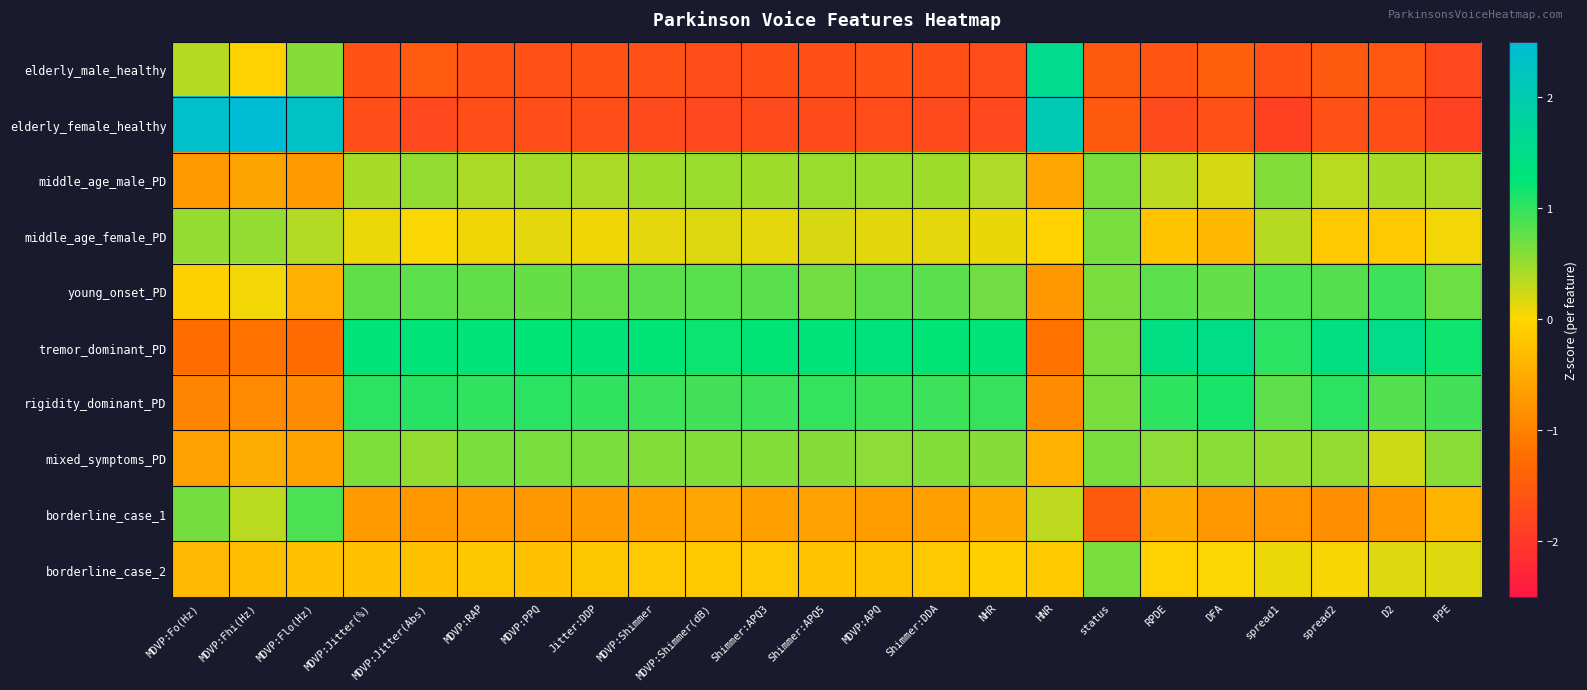

Reading left to right, what are all the values shown in this chart?

elderly_male_healthy: MDVP:Fo(Hz)=0.4	MDVP:Fhi(Hz)=-0.1	MDVP:Flo(Hz)=0.6	MDVP:Jitter(%)=-1.6	MDVP:Jitter(Abs)=-1.5	MDVP:RAP=-1.6	MDVP:PPQ=-1.6	Jitter:DDP=-1.6	MDVP:Shimmer=-1.7	MDVP:Shimmer(dB)=-1.7	Shimmer:APQ3=-1.7	Shimmer:APQ5=-1.7	MDVP:APQ=-1.6	Shimmer:DDA=-1.7	NHR=-1.7	HNR=1.6	status=-1.5	RPDE=-1.6	DFA=-1.5	spread1=-1.6	spread2=-1.5	D2=-1.6	PPE=-1.8
elderly_female_healthy: MDVP:Fo(Hz)=2.4	MDVP:Fhi(Hz)=2.6	MDVP:Flo(Hz)=2.3	MDVP:Jitter(%)=-1.7	MDVP:Jitter(Abs)=-1.8	MDVP:RAP=-1.7	MDVP:PPQ=-1.7	Jitter:DDP=-1.7	MDVP:Shimmer=-1.7	MDVP:Shimmer(dB)=-1.8	Shimmer:APQ3=-1.7	Shimmer:APQ5=-1.7	MDVP:APQ=-1.7	Shimmer:DDA=-1.7	NHR=-1.8	HNR=2.1	status=-1.5	RPDE=-1.7	DFA=-1.7	spread1=-1.9	spread2=-1.6	D2=-1.7	PPE=-1.9
middle_age_male_PD: MDVP:Fo(Hz)=-0.7	MDVP:Fhi(Hz)=-0.6	MDVP:Flo(Hz)=-0.7	MDVP:Jitter(%)=0.4	MDVP:Jitter(Abs)=0.5	MDVP:RAP=0.4	MDVP:PPQ=0.5	Jitter:DDP=0.4	MDVP:Shimmer=0.5	MDVP:Shimmer(dB)=0.5	Shimmer:APQ3=0.5	Shimmer:APQ5=0.5	MDVP:APQ=0.5	Shimmer:DDA=0.5	NHR=0.4	HNR=-0.6	status=0.7	RPDE=0.3	DFA=0.2	spread1=0.6	spread2=0.3	D2=0.4	PPE=0.4
middle_age_female_PD: MDVP:Fo(Hz)=0.5	MDVP:Fhi(Hz)=0.5	MDVP:Flo(Hz)=0.4	MDVP:Jitter(%)=0.1	MDVP:Jitter(Abs)=0.0	MDVP:RAP=0.1	MDVP:PPQ=0.1	Jitter:DDP=0.1	MDVP:Shimmer=0.1	MDVP:Shimmer(dB)=0.2	Shimmer:APQ3=0.1	Shimmer:APQ5=0.2	MDVP:APQ=0.1	Shimmer:DDA=0.1	NHR=0.1	HNR=-0.0	status=0.7	RPDE=-0.2	DFA=-0.4	spread1=0.4	spread2=-0.2	D2=-0.2	PPE=0.1
young_onset_PD: MDVP:Fo(Hz)=-0.1	MDVP:Fhi(Hz)=0.1	MDVP:Flo(Hz)=-0.4	MDVP:Jitter(%)=0.8	MDVP:Jitter(Abs)=0.8	MDVP:RAP=0.8	MDVP:PPQ=0.7	Jitter:DDP=0.8	MDVP:Shimmer=0.8	MDVP:Shimmer(dB)=0.8	Shimmer:APQ3=0.8	Shimmer:APQ5=0.7	MDVP:APQ=0.8	Shimmer:DDA=0.8	NHR=0.7	HNR=-0.7	status=0.7	RPDE=0.8	DFA=0.8	spread1=0.9	spread2=0.8	D2=1.0	PPE=0.7
tremor_dominant_PD: MDVP:Fo(Hz)=-1.2	MDVP:Fhi(Hz)=-1.2	MDVP:Flo(Hz)=-1.3	MDVP:Jitter(%)=1.3	MDVP:Jitter(Abs)=1.3	MDVP:RAP=1.3	MDVP:PPQ=1.3	Jitter:DDP=1.3	MDVP:Shimmer=1.2	MDVP:Shimmer(dB)=1.2	Shimmer:APQ3=1.2	Shimmer:APQ5=1.3	MDVP:APQ=1.3	Shimmer:DDA=1.2	NHR=1.3	HNR=-1.2	status=0.7	RPDE=1.4	DFA=1.5	spread1=1.0	spread2=1.4	D2=1.5	PPE=1.2
rigidity_dominant_PD: MDVP:Fo(Hz)=-1.0	MDVP:Fhi(Hz)=-0.9	MDVP:Flo(Hz)=-0.9	MDVP:Jitter(%)=1.0	MDVP:Jitter(Abs)=1.0	MDVP:RAP=1.0	MDVP:PPQ=1.0	Jitter:DDP=1.0	MDVP:Shimmer=1.0	MDVP:Shimmer(dB)=0.9	Shimmer:APQ3=1.0	Shimmer:APQ5=1.0	MDVP:APQ=0.9	Shimmer:DDA=1.0	NHR=1.0	HNR=-0.9	status=0.7	RPDE=1.0	DFA=1.1	spread1=0.8	spread2=1.0	D2=0.8	PPE=0.9
mixed_symptoms_PD: MDVP:Fo(Hz)=-0.6	MDVP:Fhi(Hz)=-0.5	MDVP:Flo(Hz)=-0.6	MDVP:Jitter(%)=0.6	MDVP:Jitter(Abs)=0.5	MDVP:RAP=0.6	MDVP:PPQ=0.7	Jitter:DDP=0.6	MDVP:Shimmer=0.6	MDVP:Shimmer(dB)=0.6	Shimmer:APQ3=0.6	Shimmer:APQ5=0.6	MDVP:APQ=0.6	Shimmer:DDA=0.6	NHR=0.6	HNR=-0.4	status=0.7	RPDE=0.6	DFA=0.6	spread1=0.5	spread2=0.5	D2=0.2	PPE=0.6
borderline_case_1: MDVP:Fo(Hz)=0.7	MDVP:Fhi(Hz)=0.3	MDVP:Flo(Hz)=0.9	MDVP:Jitter(%)=-0.7	MDVP:Jitter(Abs)=-0.7	MDVP:RAP=-0.7	MDVP:PPQ=-0.7	Jitter:DDP=-0.7	MDVP:Shimmer=-0.6	MDVP:Shimmer(dB)=-0.6	Shimmer:APQ3=-0.6	Shimmer:APQ5=-0.6	MDVP:APQ=-0.7	Shimmer:DDA=-0.6	NHR=-0.5	HNR=0.3	status=-1.5	RPDE=-0.5	DFA=-0.7	spread1=-0.8	spread2=-0.9	D2=-0.8	PPE=-0.4
borderline_case_2: MDVP:Fo(Hz)=-0.3	MDVP:Fhi(Hz)=-0.3	MDVP:Flo(Hz)=-0.2	MDVP:Jitter(%)=-0.2	MDVP:Jitter(Abs)=-0.2	MDVP:RAP=-0.2	MDVP:PPQ=-0.2	Jitter:DDP=-0.2	MDVP:Shimmer=-0.2	MDVP:Shimmer(dB)=-0.1	Shimmer:APQ3=-0.2	Shimmer:APQ5=-0.2	MDVP:APQ=-0.2	Shimmer:DDA=-0.2	NHR=-0.1	HNR=-0.1	status=0.7	RPDE=-0.1	DFA=0.0	spread1=0.1	spread2=0.0	D2=0.2	PPE=0.2